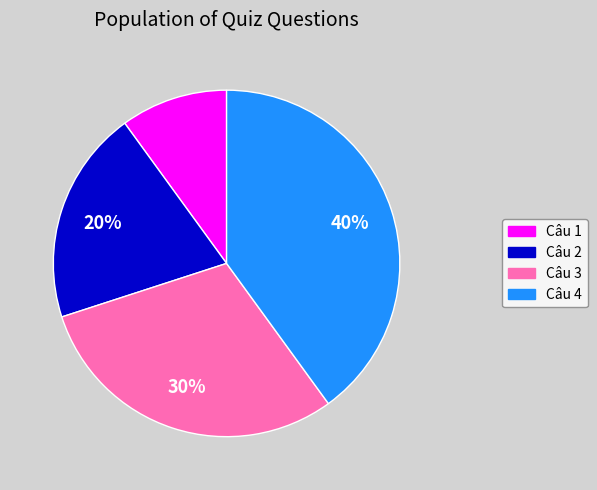

To the nearest percent, what is the average slice percentage?

25%